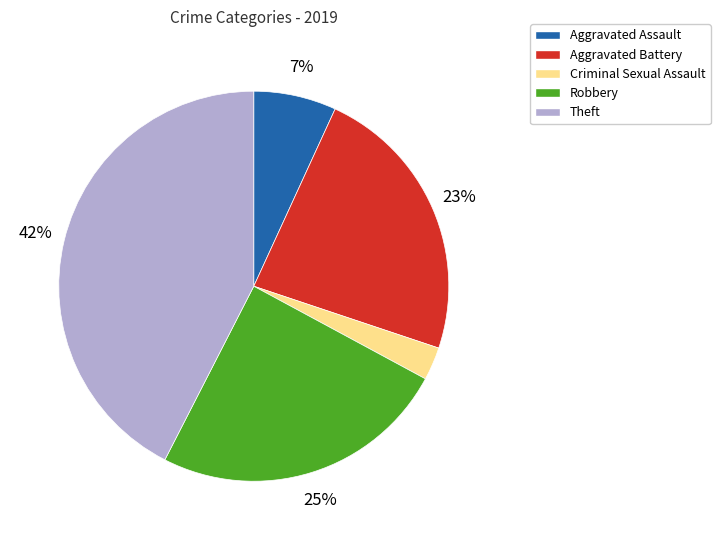

Which category has the smallest portion of the pie?

Criminal Sexual Assault